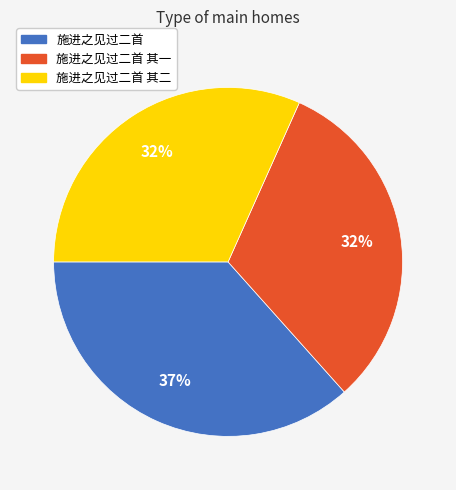

Is 施进之见过二首 其二 the majority of the pie?

No